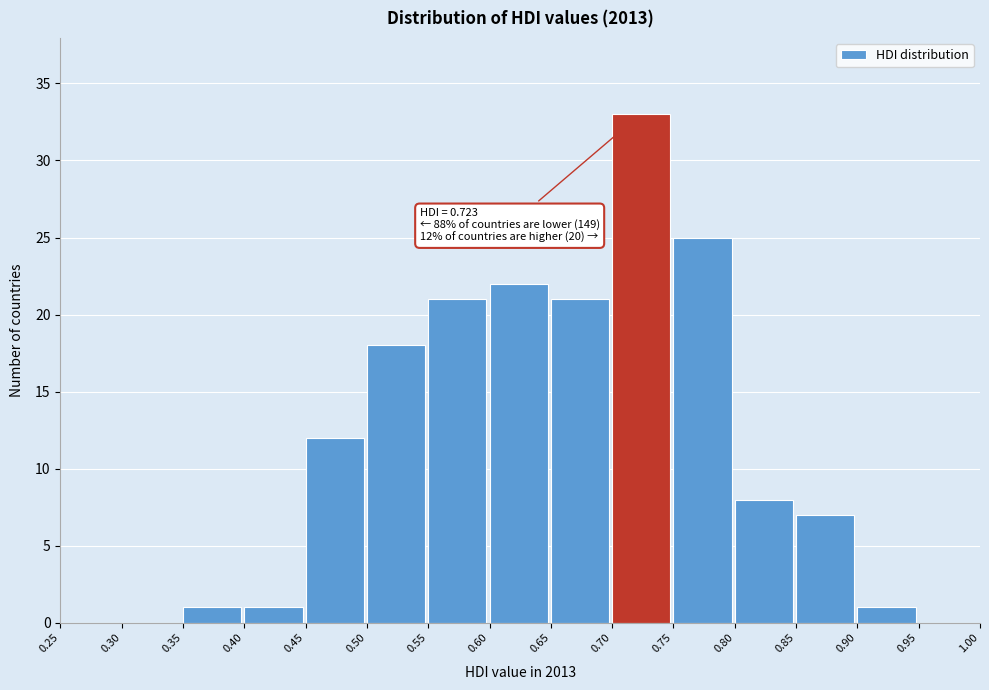

Over which range of the x-axis is the bar tallest?

0.70 to 0.75